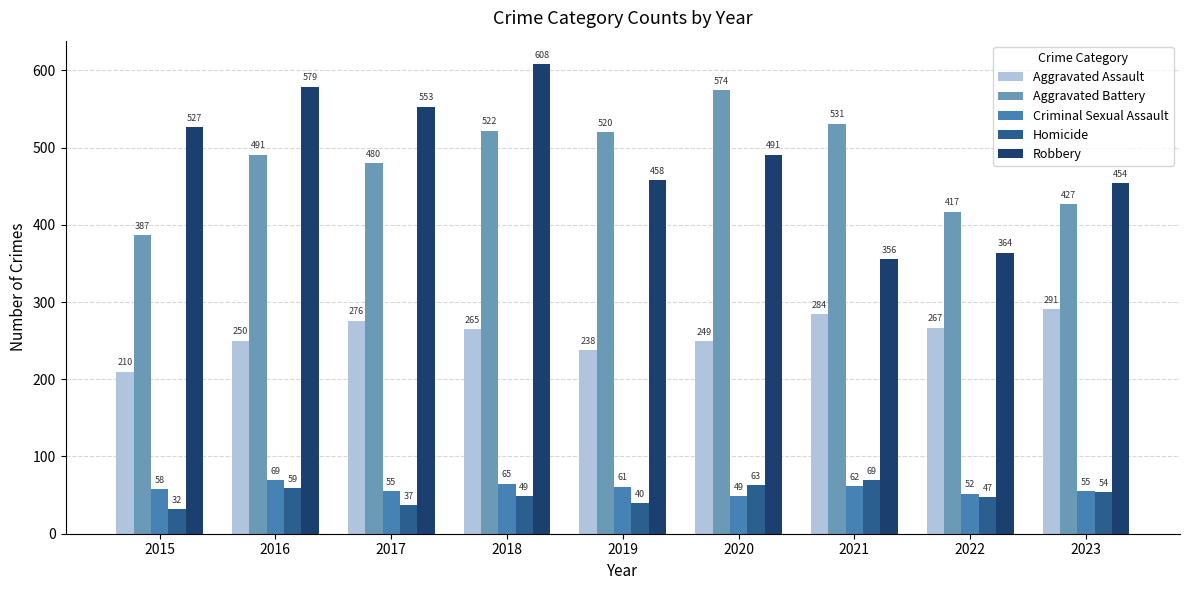

How many groups of bars are there?

9